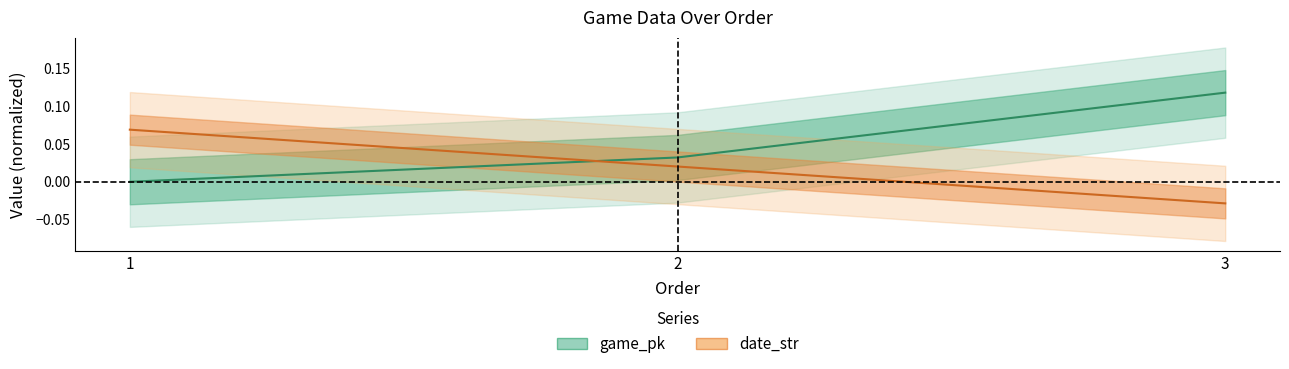

Rank the series by their maximum value, from highest to lowest.

game_pk, date_str